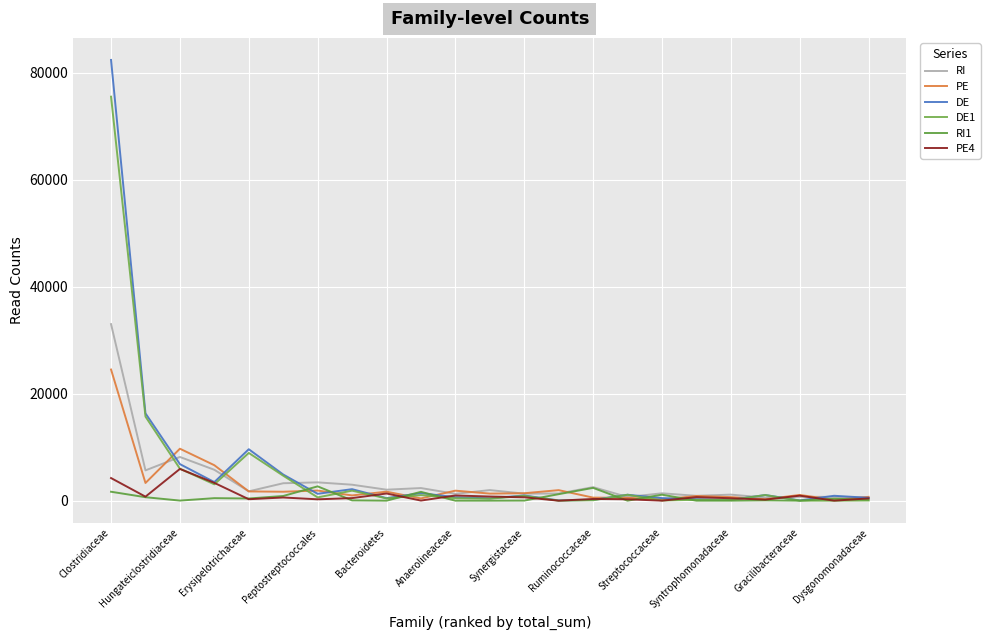

How many lines are shown in the chart?

6